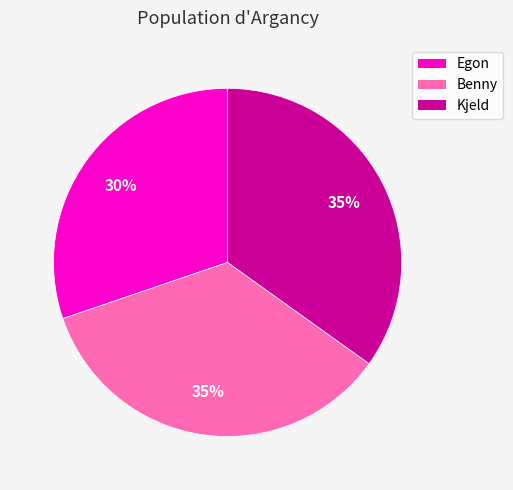

Does any single category account for the majority?

No